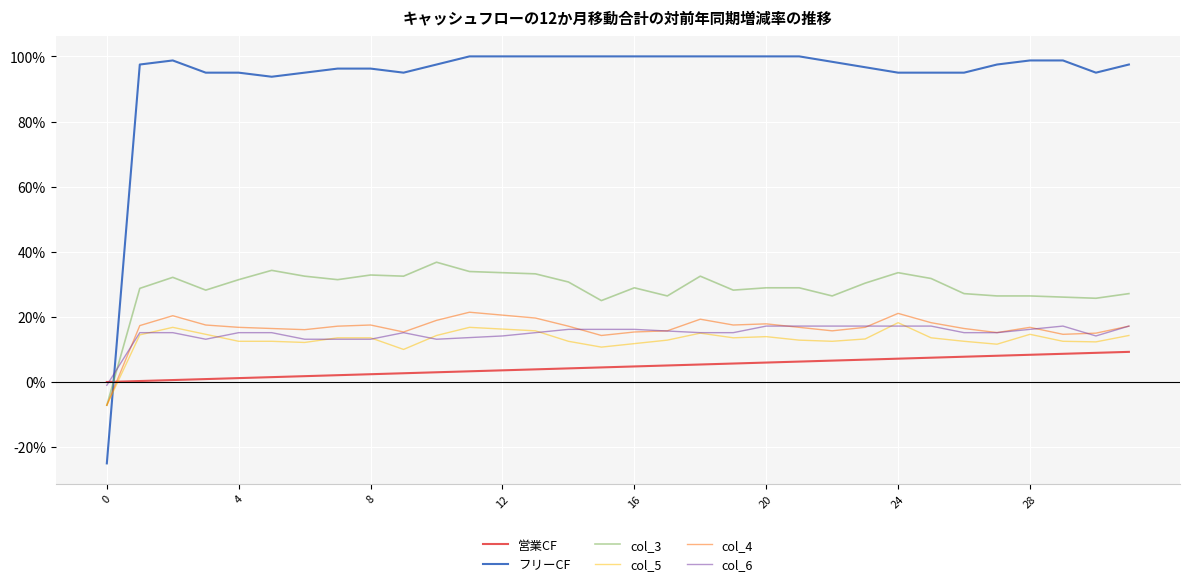

After their last crossing, which series has the higher values: col_6 or col_4?

col_6